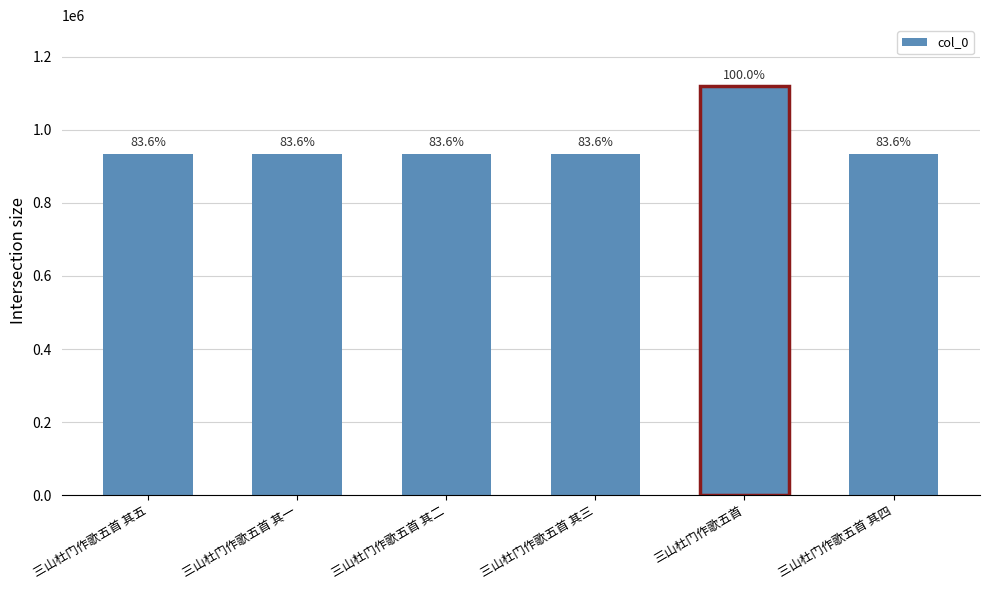

How many bars are there in total?

6